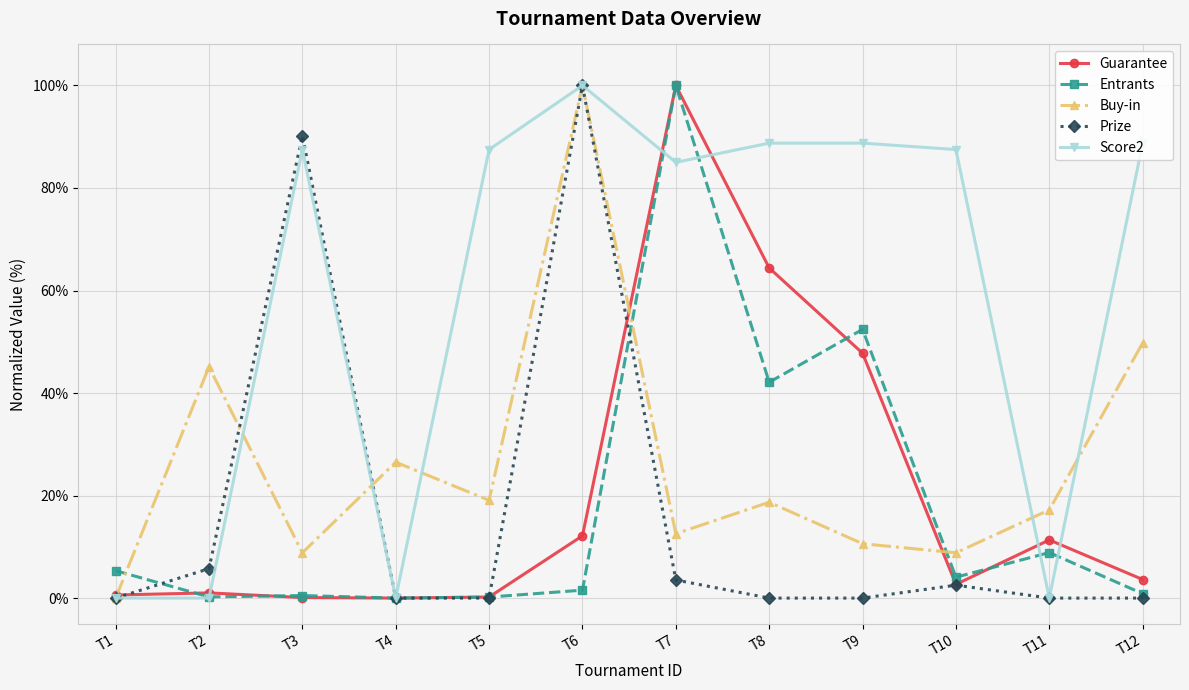

What is the maximum value for Prize?

100.0